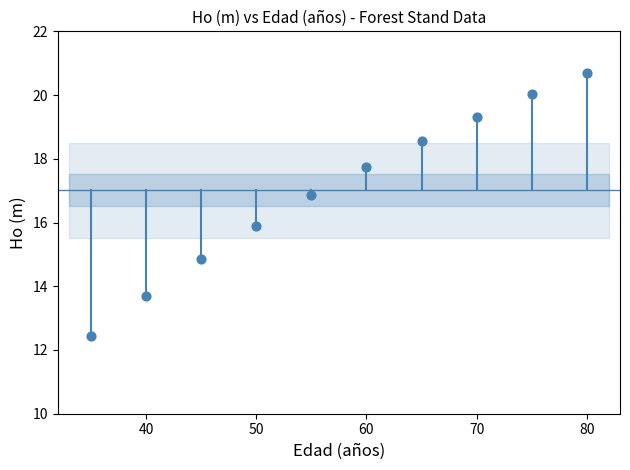

What is the range of X values (max minus min)?

45.0